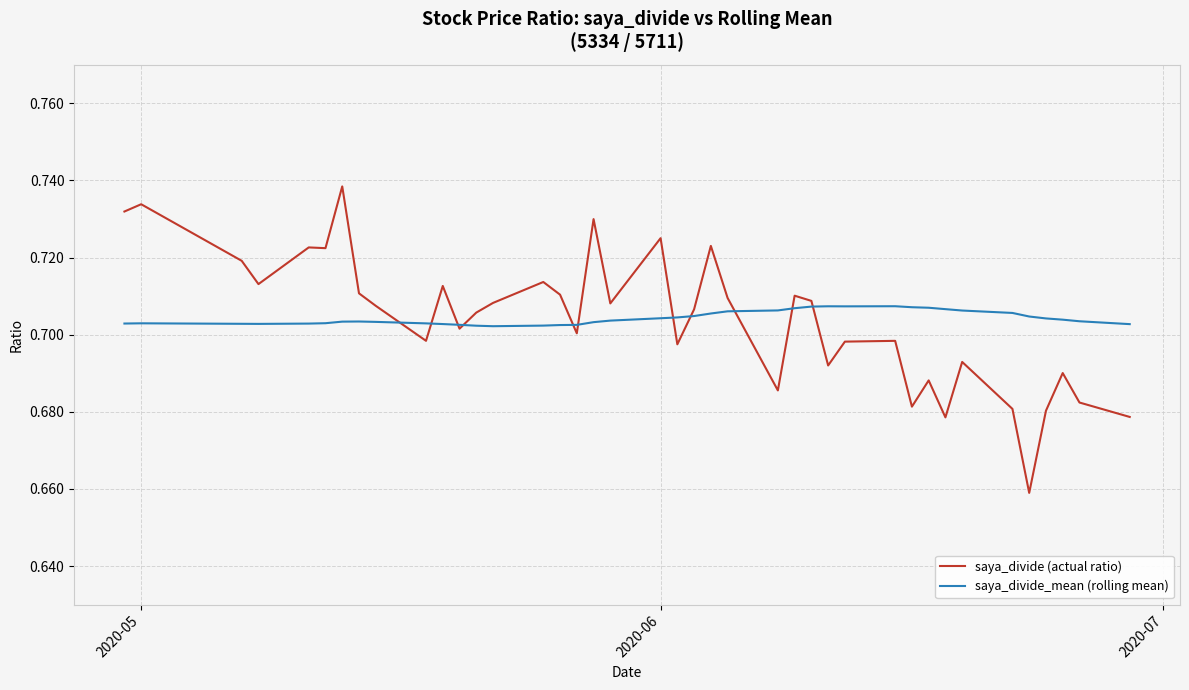

How many saya_divide_mean (rolling mean) values are between 0 and 1?

40